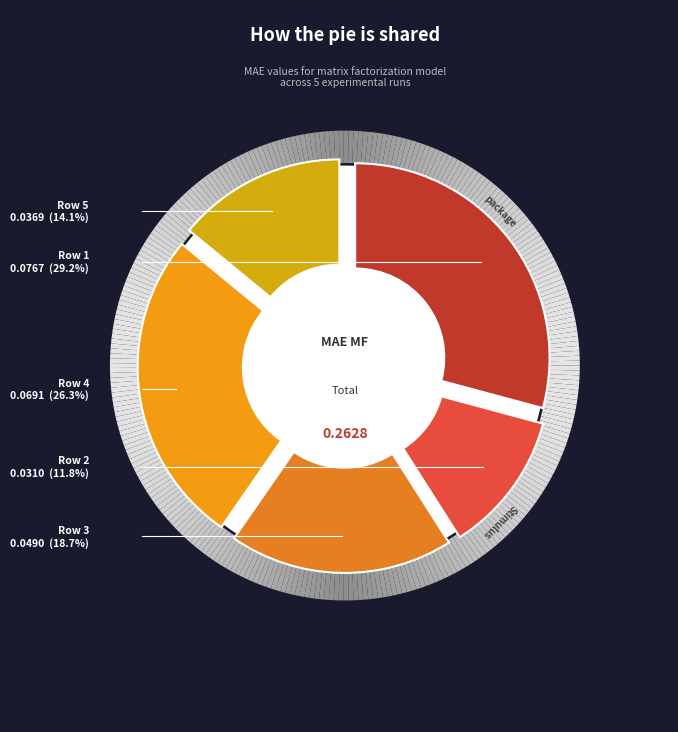

To the nearest percent, what is the difference between the Row 5 and Row 2 slice percentages?

2%